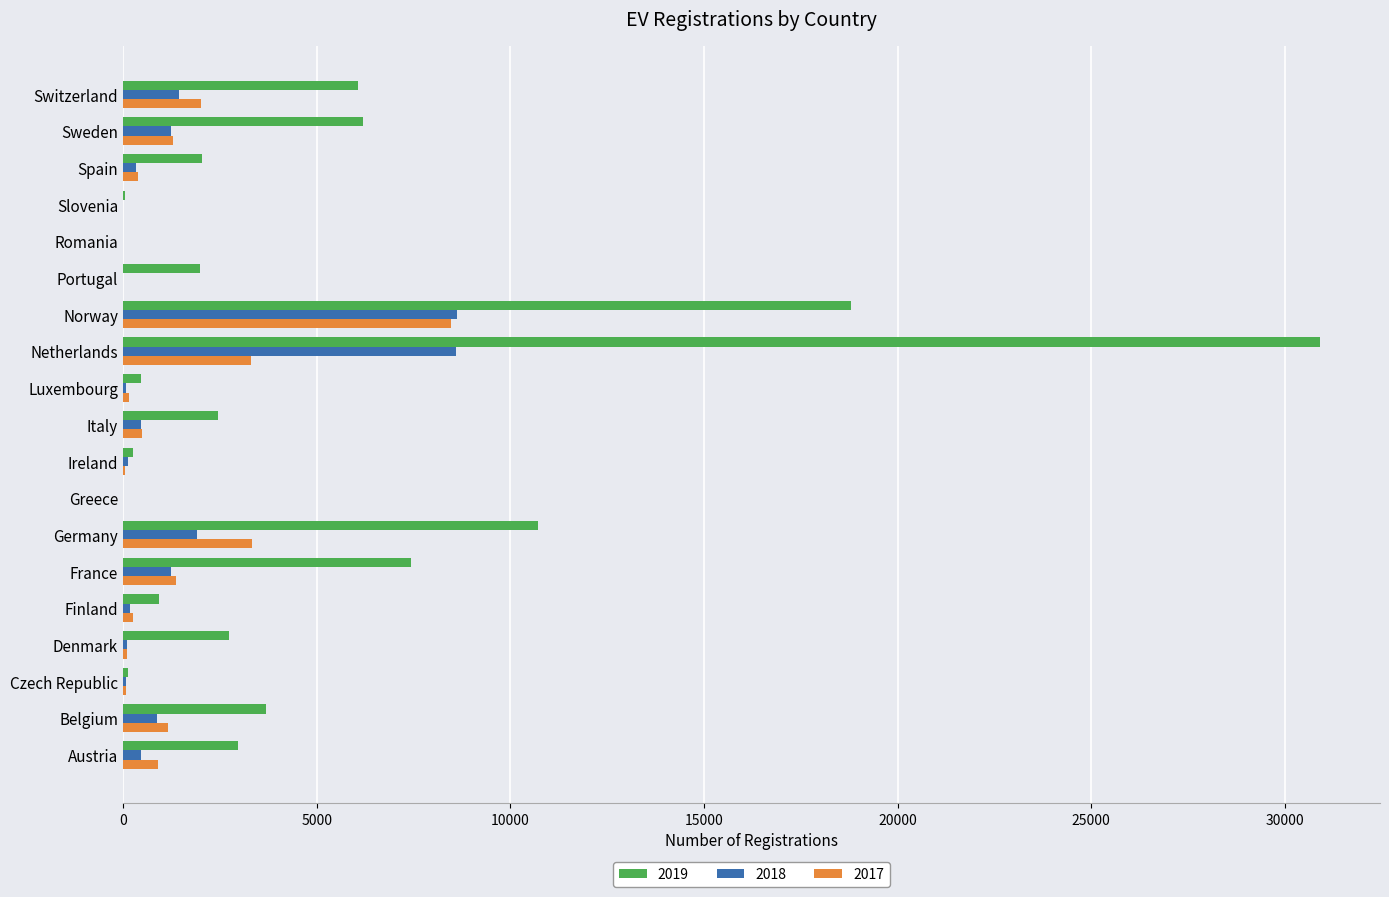

The 2019 series shows 2734 at Denmark. True or false?

True